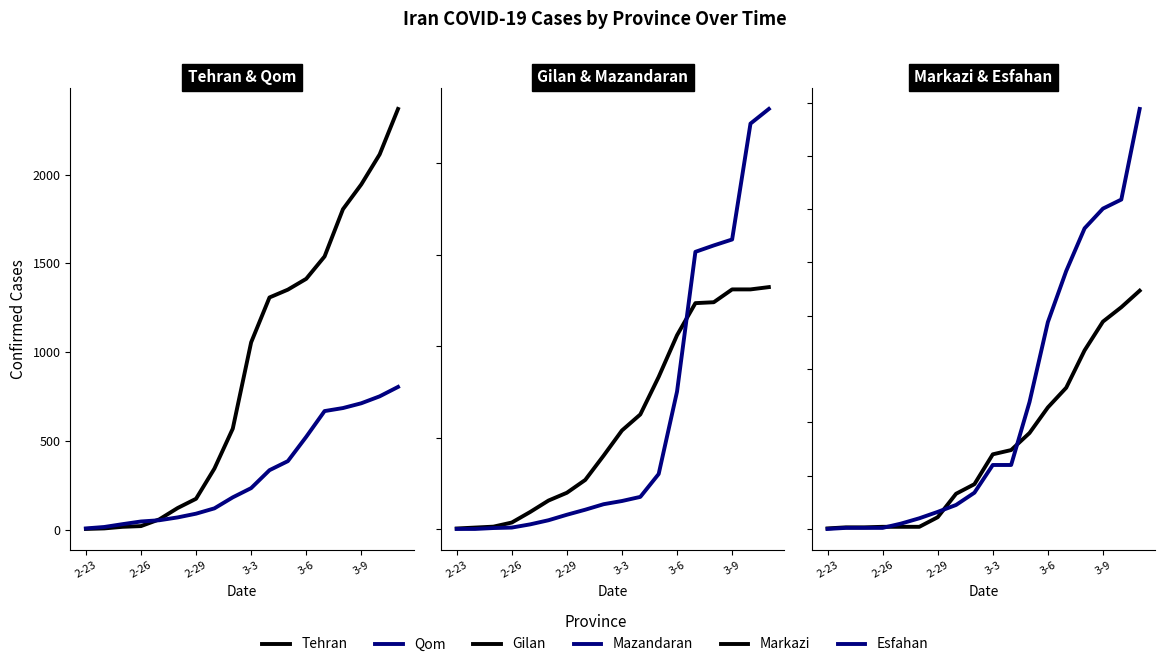

True or false: Tehran has more than 0 interior local peaks.

False